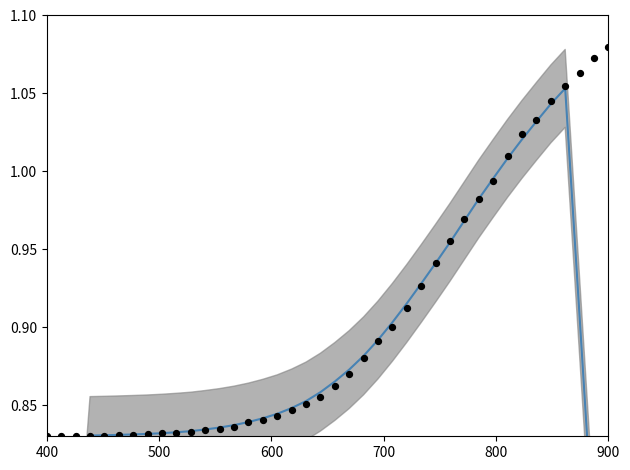

At how many categories does at least one series exceed 0?

40